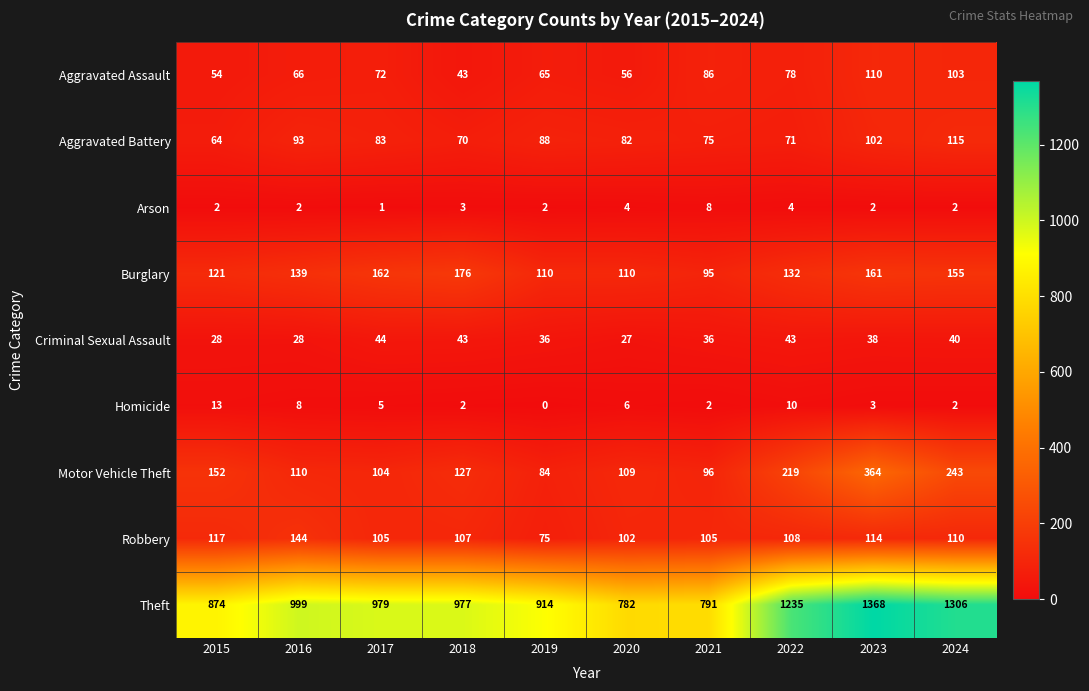

What is the difference between the maximum and minimum values in the Burglary series?

81